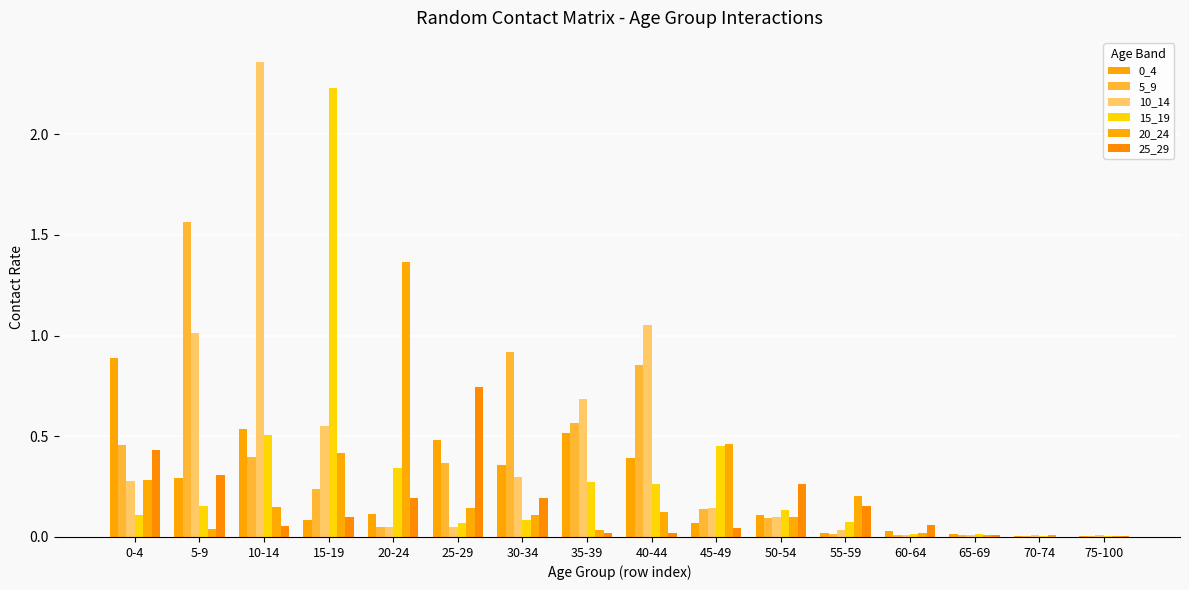

Which series changed the most between 20-24 and 35-39?

20_24